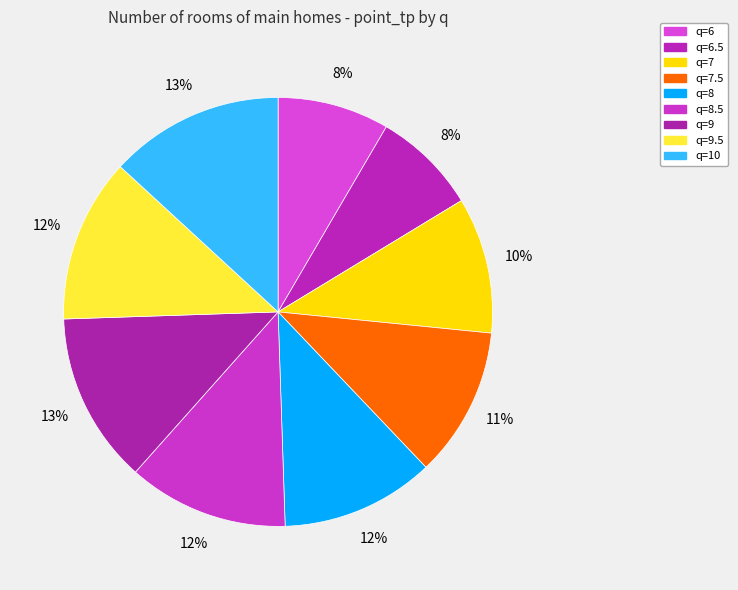

How many segments does this pie chart have?

9